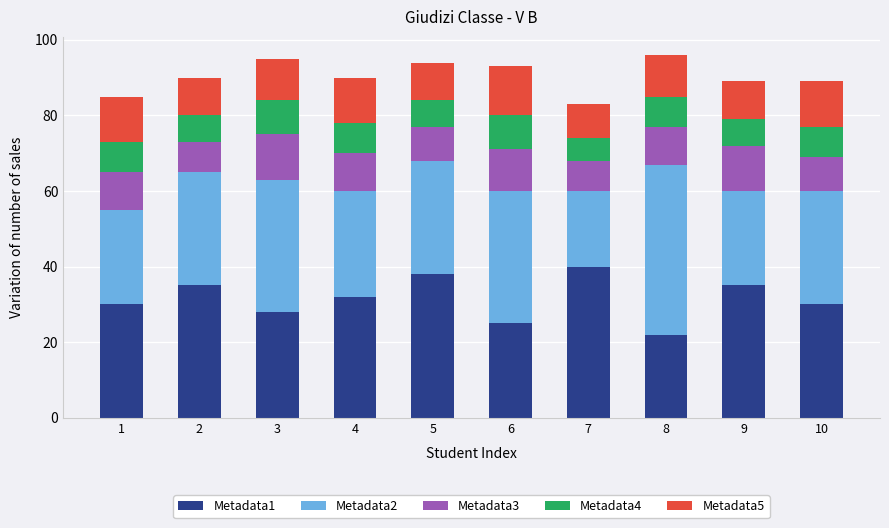

True or false: Metadata1 has a value of 42 at 4.

False